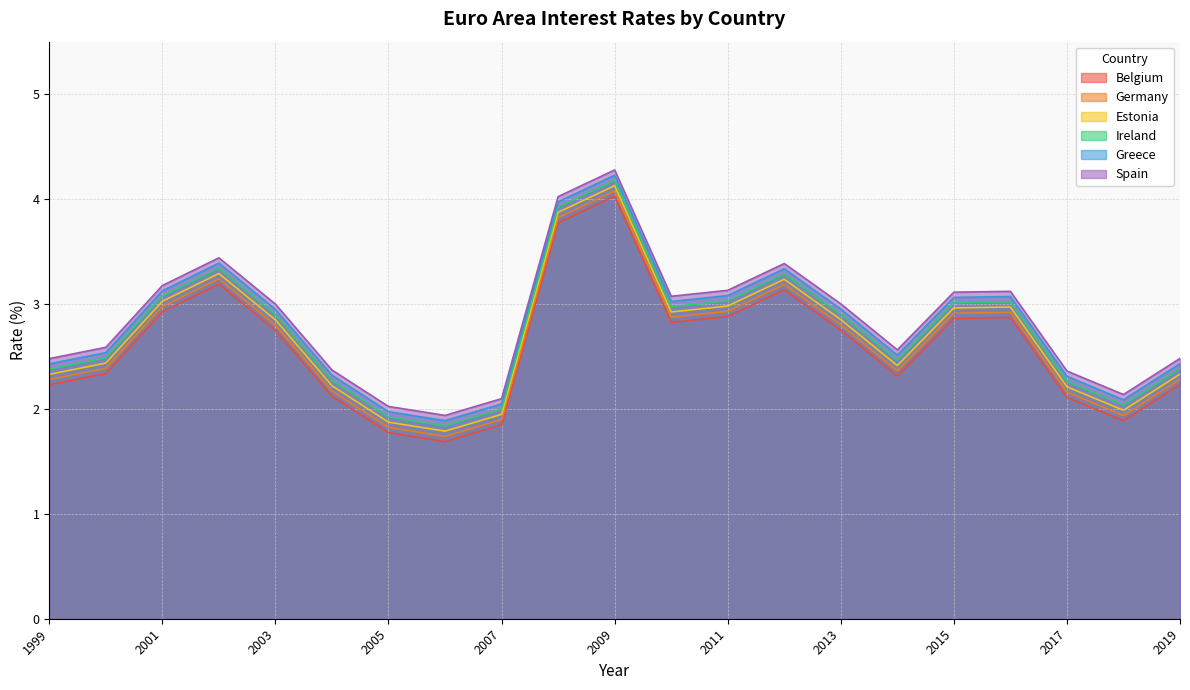

True or false: Germany and Ireland intersect in this chart.

False